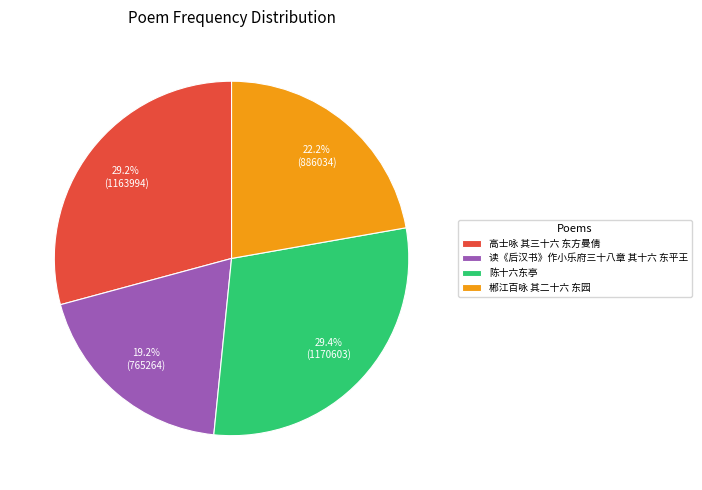

What is the ratio of the value at 读《后汉书》作小乐府三十八章 其十六 东平王 to the value at 郴江百咏 其二十六 东园?

0.9